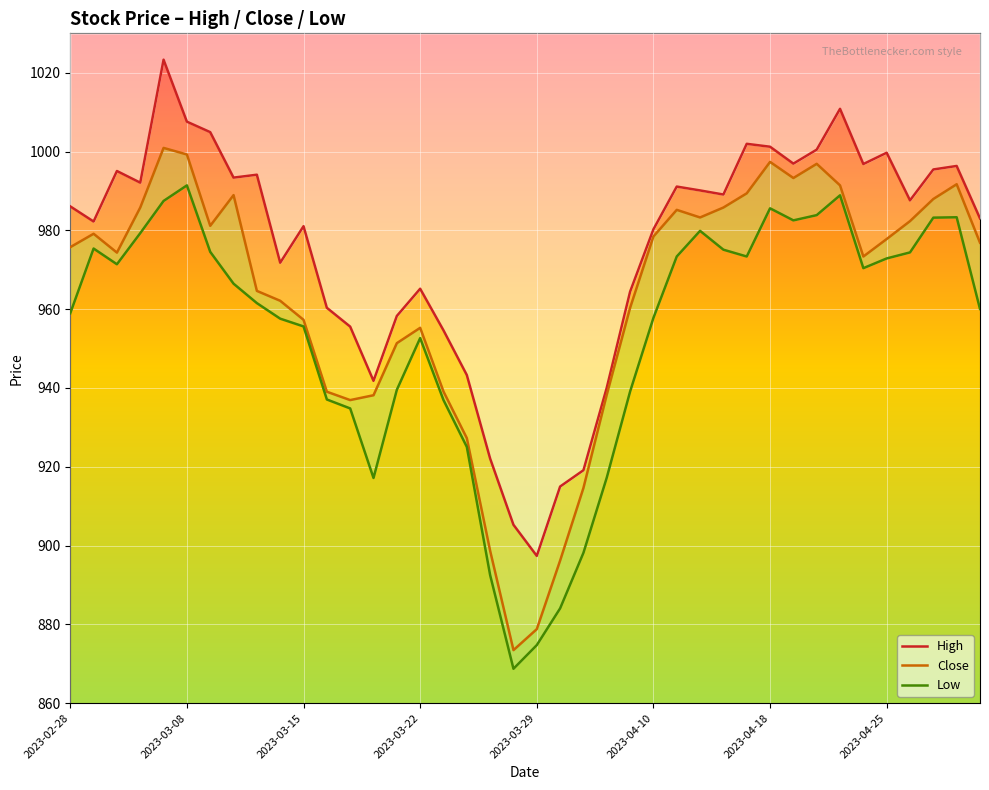

What is the lowest value of the High series?

897.4